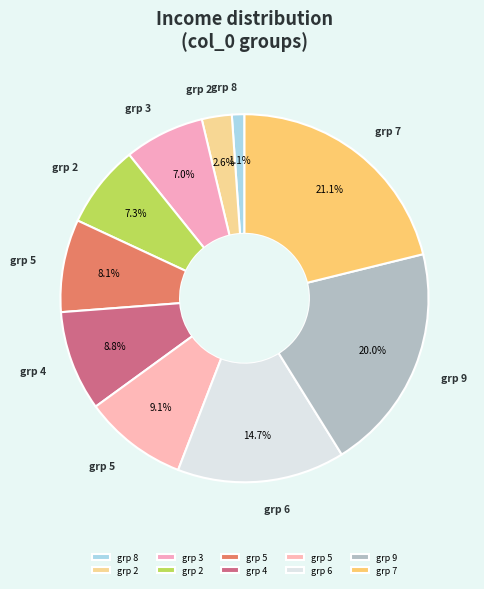

How many segments does this pie chart have?

10